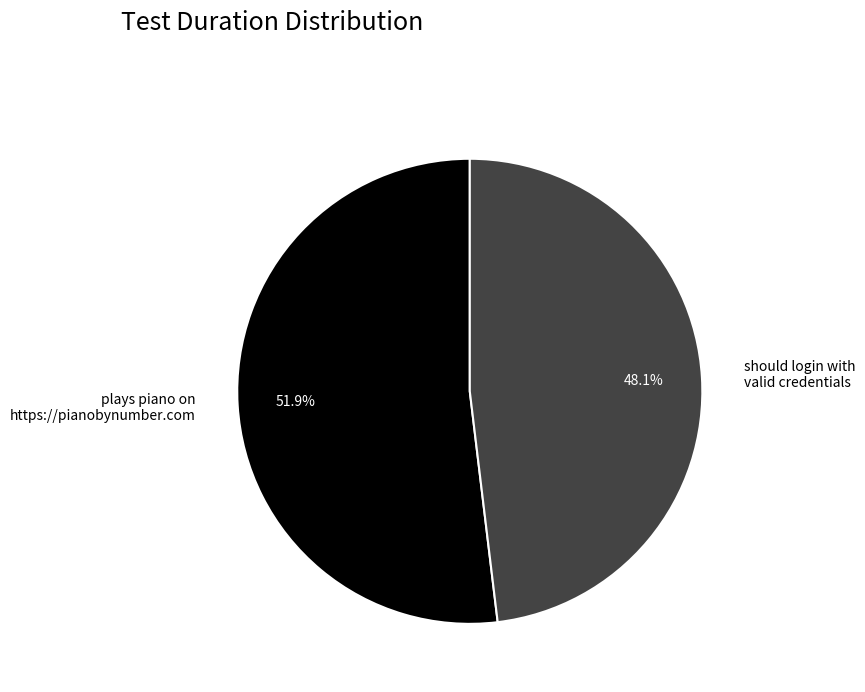

To the nearest percent, what is the average slice percentage?

50%